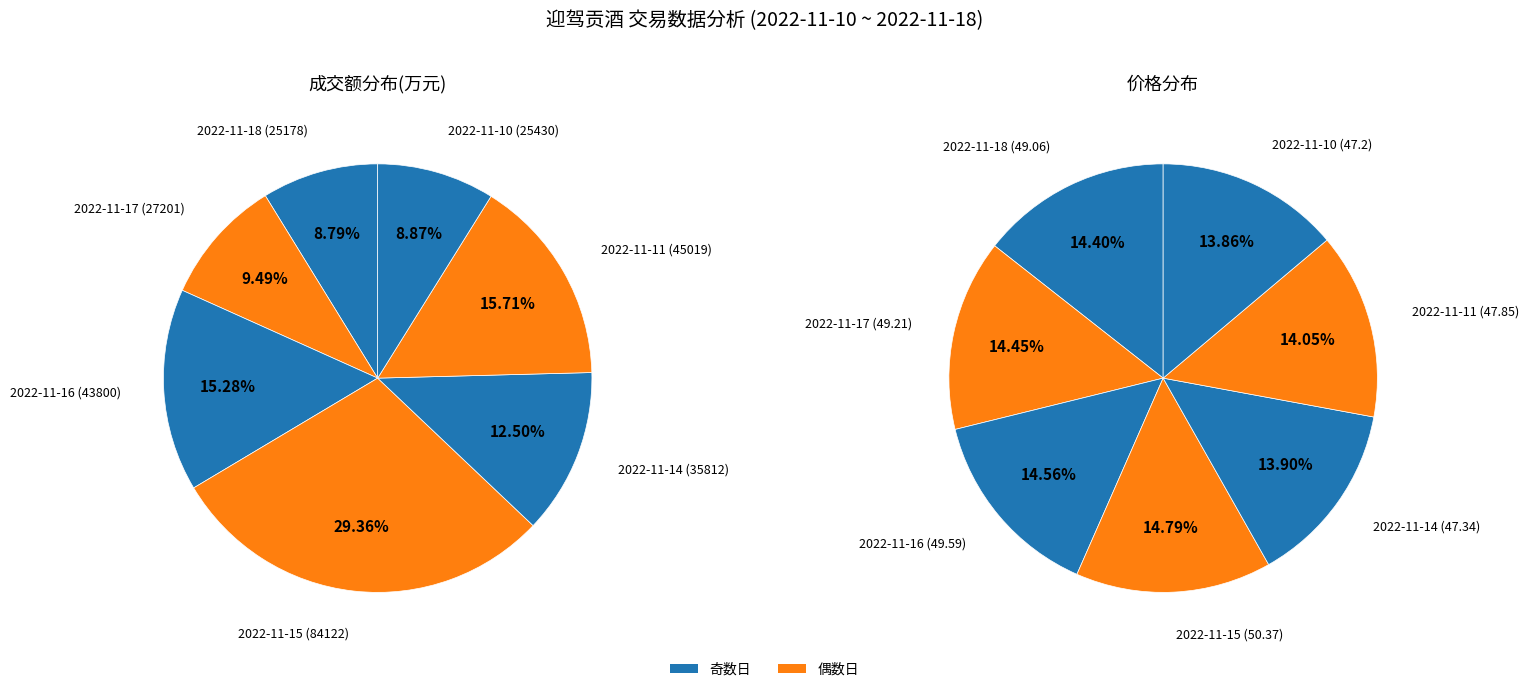

Which series has the largest range (max minus min)?

成交额(万元)